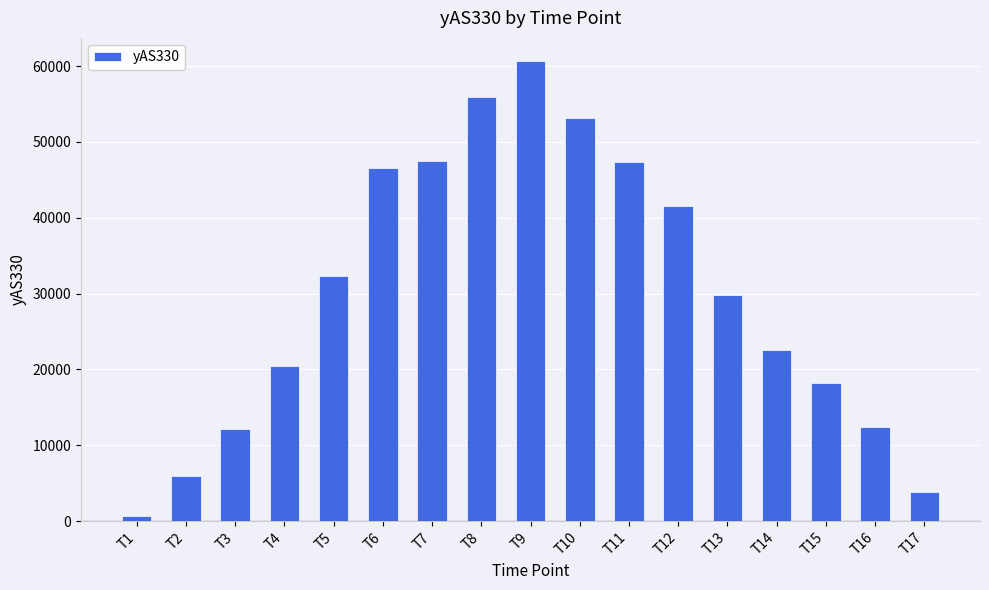

What is the sum of all values?

511007.5